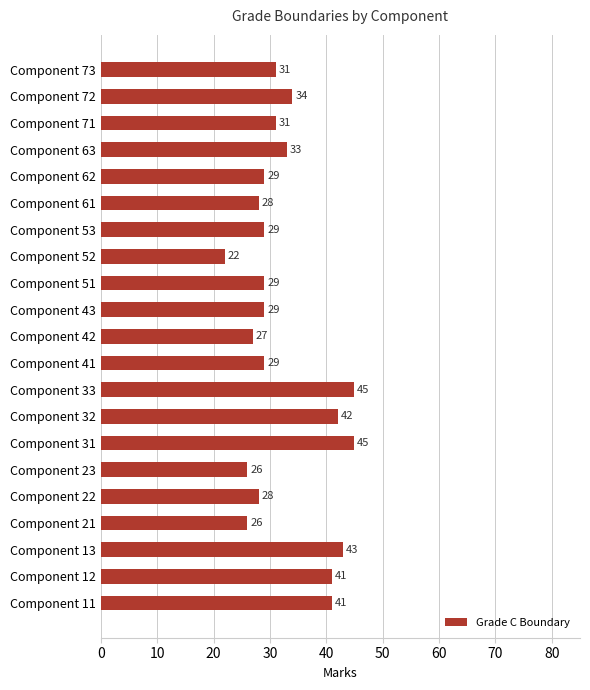

What is the minimum value shown in the chart?

22